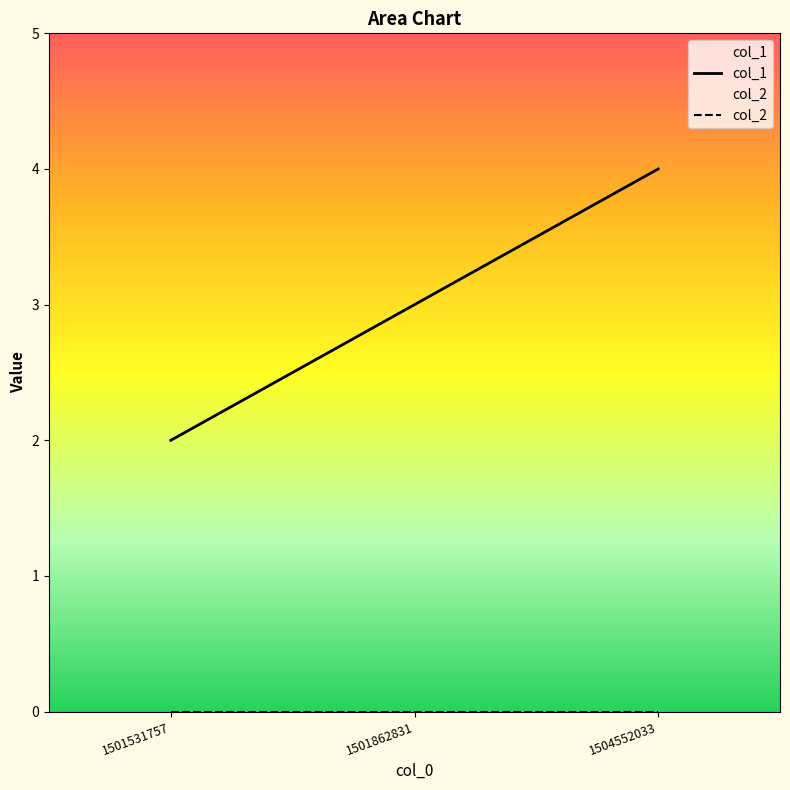

Which series has the largest total across all categories?

col_1